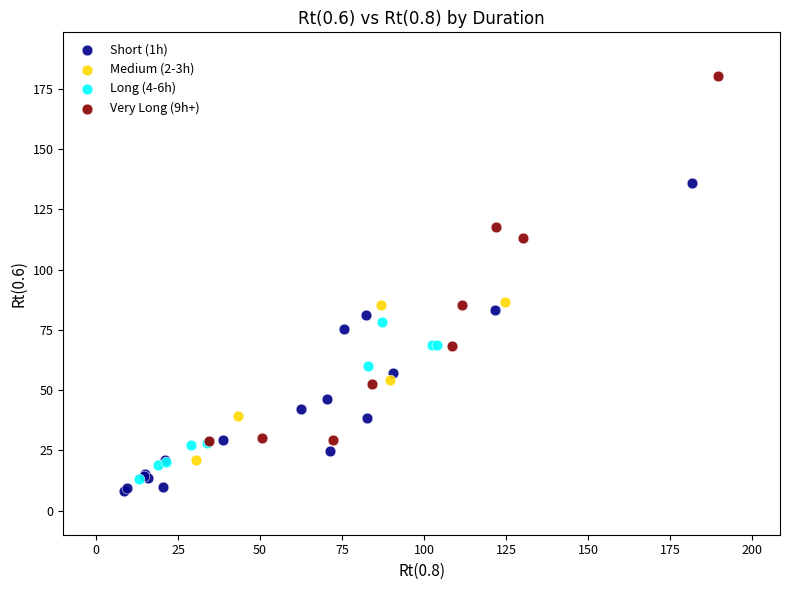

Which series has the widest spread of Y values?

Very Long (9h+)